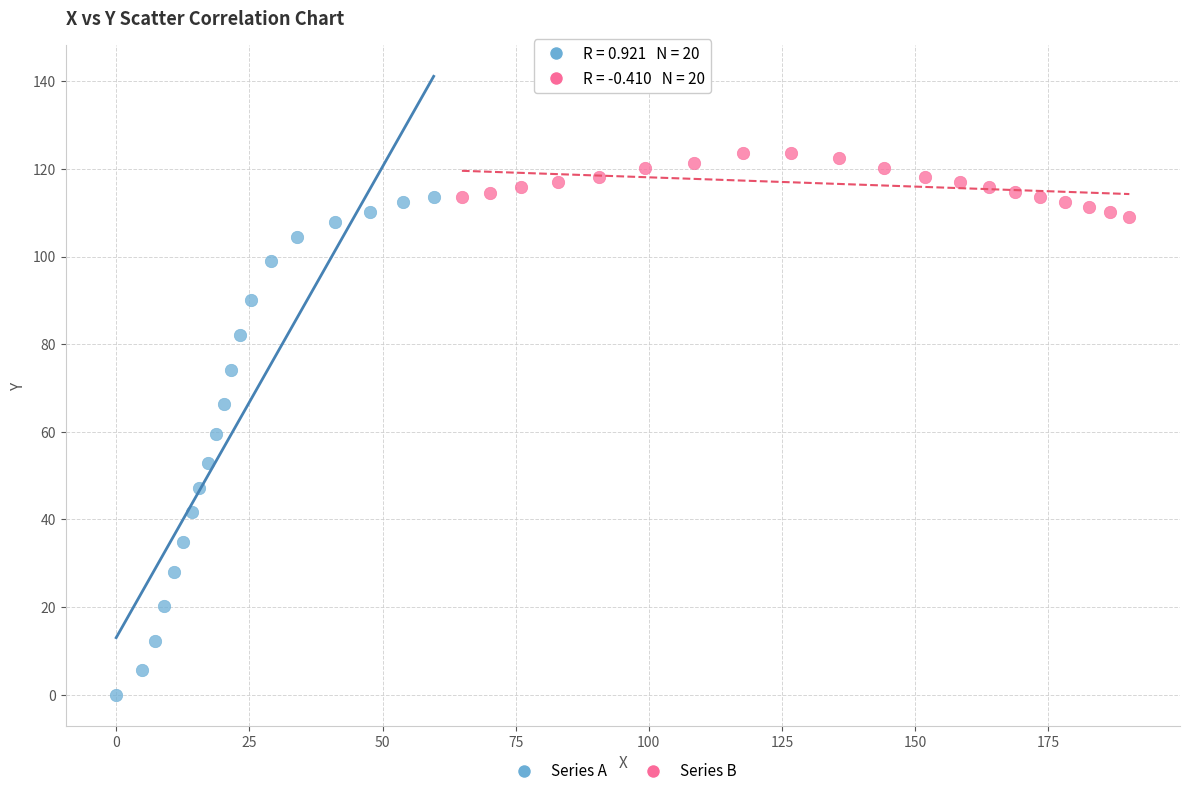

Which series reaches the minimum Y coordinate?

Series A